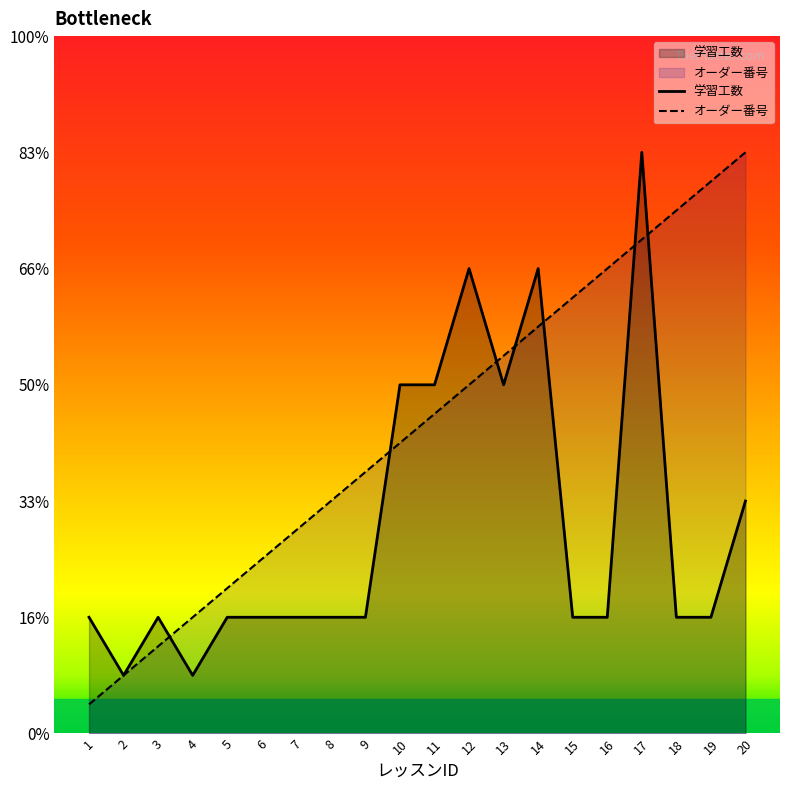

What is the difference between the maximum and second lowest values in the 学習工数 series?

4.5